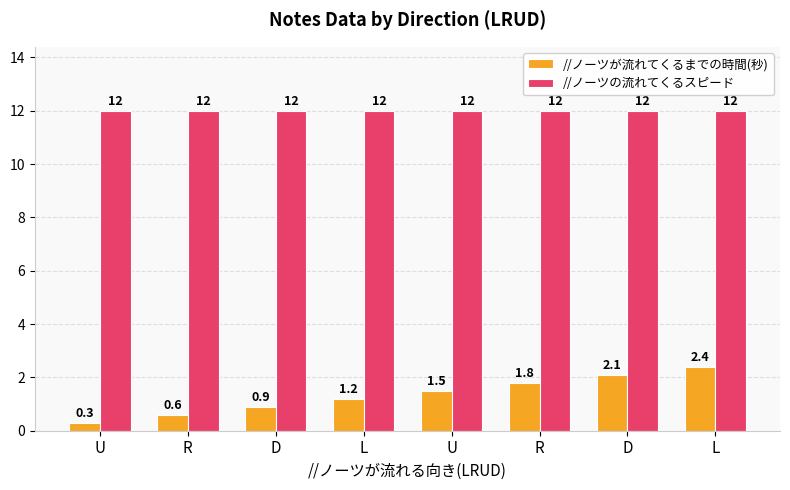

What is the maximum value shown in the chart?

12.0